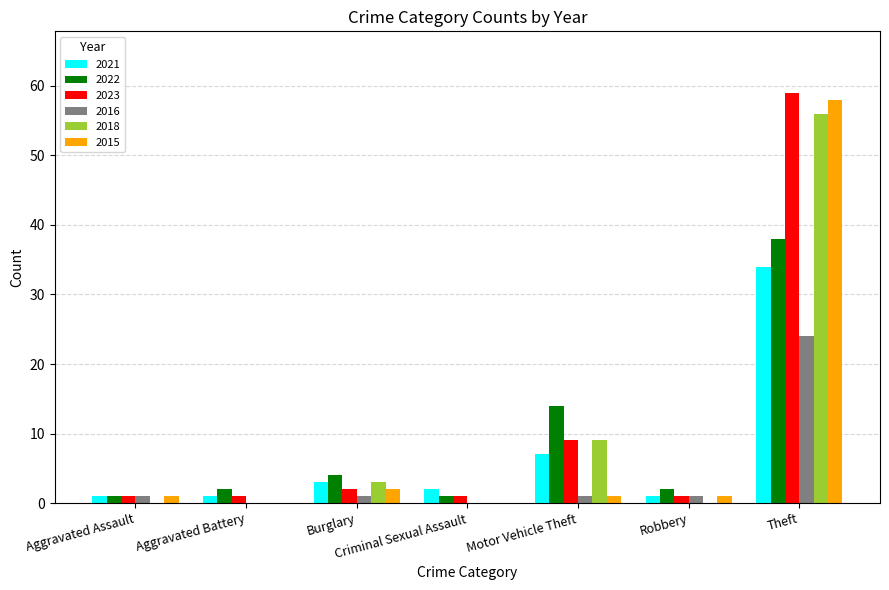

What is the highest value of the 2018 series?

56